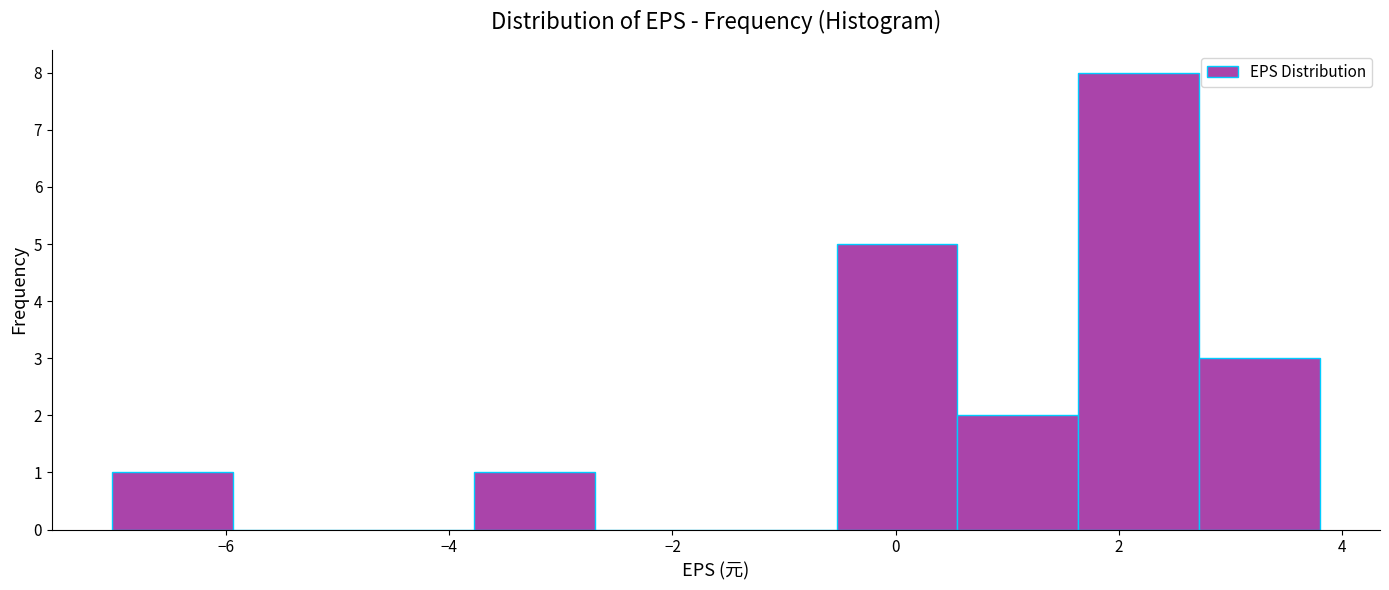

Reading left to right, list every bar in this chart as the range it spans on the x-axis followed by its height. Neither the bar edges nor the heights are printed on the chart, so give them approximately, as read against the axes.

-7.0 to -6.0: 1
-6.0 to -4.8: 0
-4.8 to -3.8: 0
-3.8 to -2.6: 1
-2.6 to -1.6: 0
-1.6 to -0.6: 0
-0.6 to 0.6: 5
0.6 to 1.6: 2
1.6 to 2.8: 8
2.8 to 3.8: 3